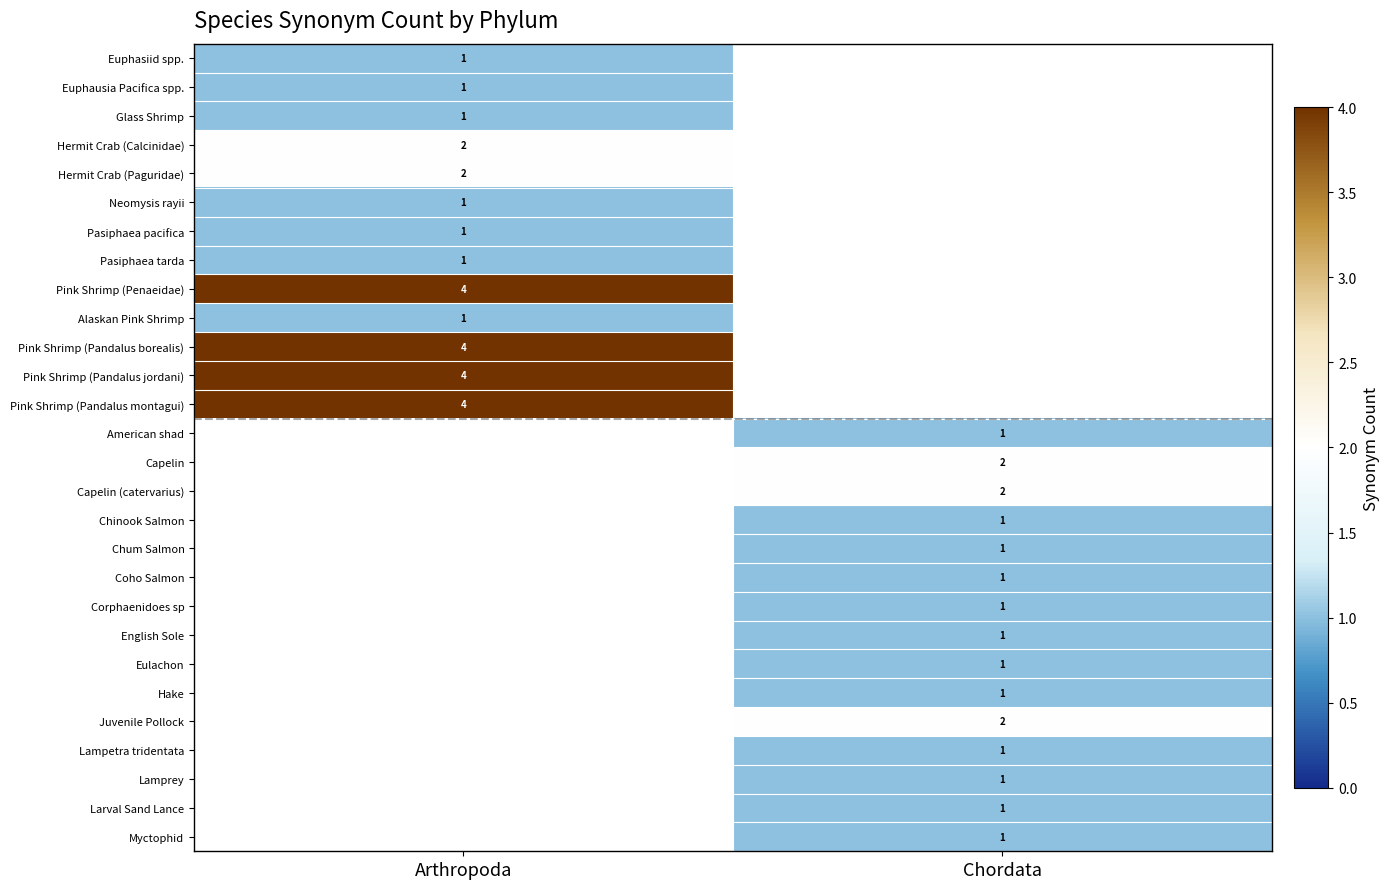

The value of Pasiphaea pacifica at Arthropoda is 2. True or false?

False